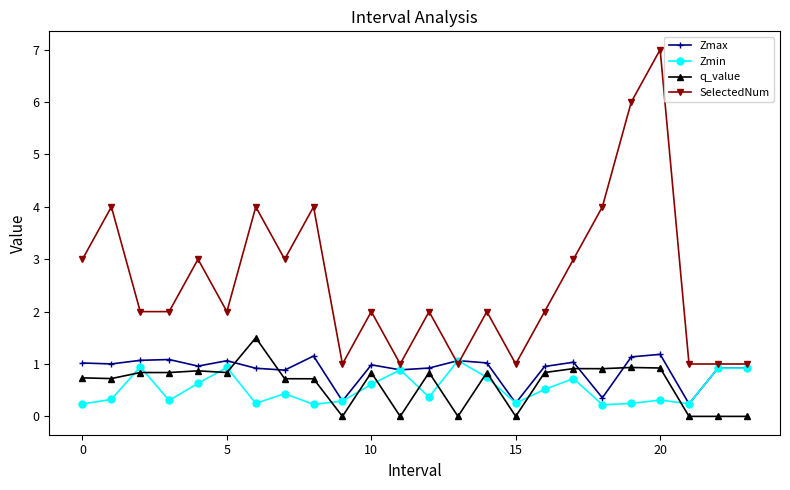

What is the value of the Zmin point at the 8th from the left?

0.4